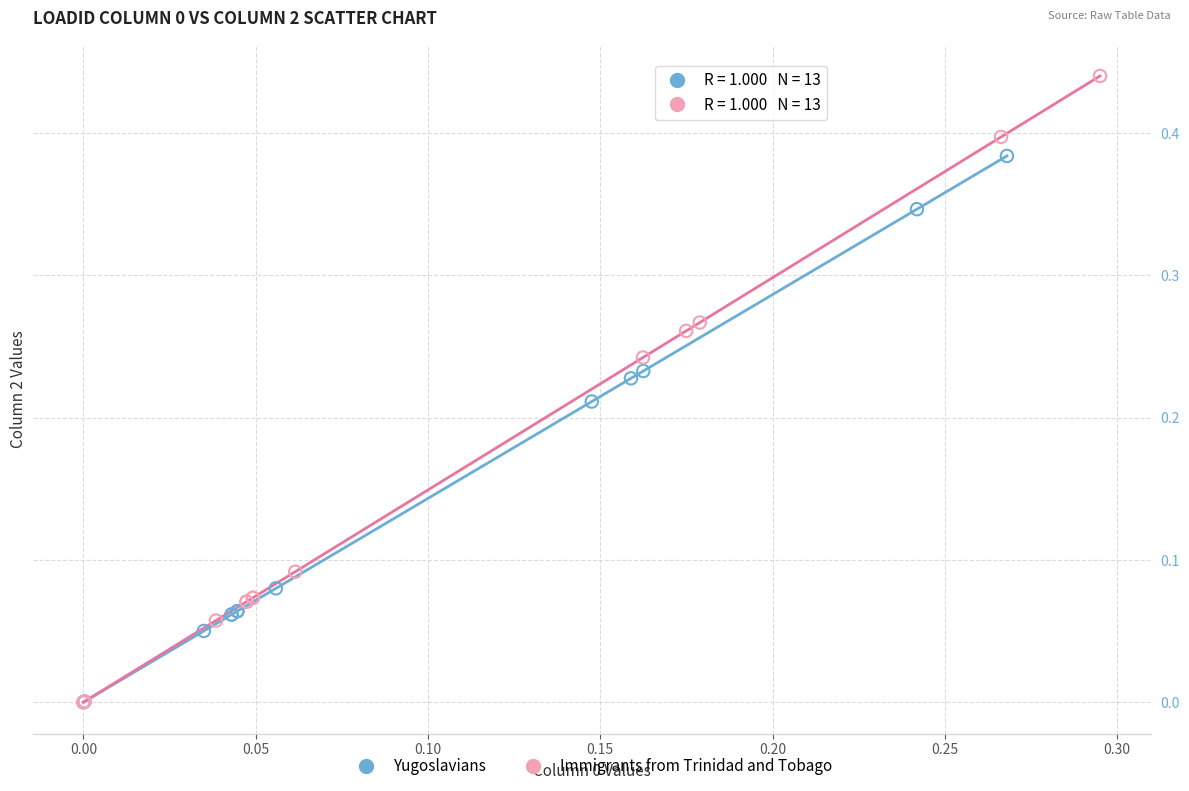

Which series reaches the maximum Y coordinate?

Immigrants from Trinidad and Tobago